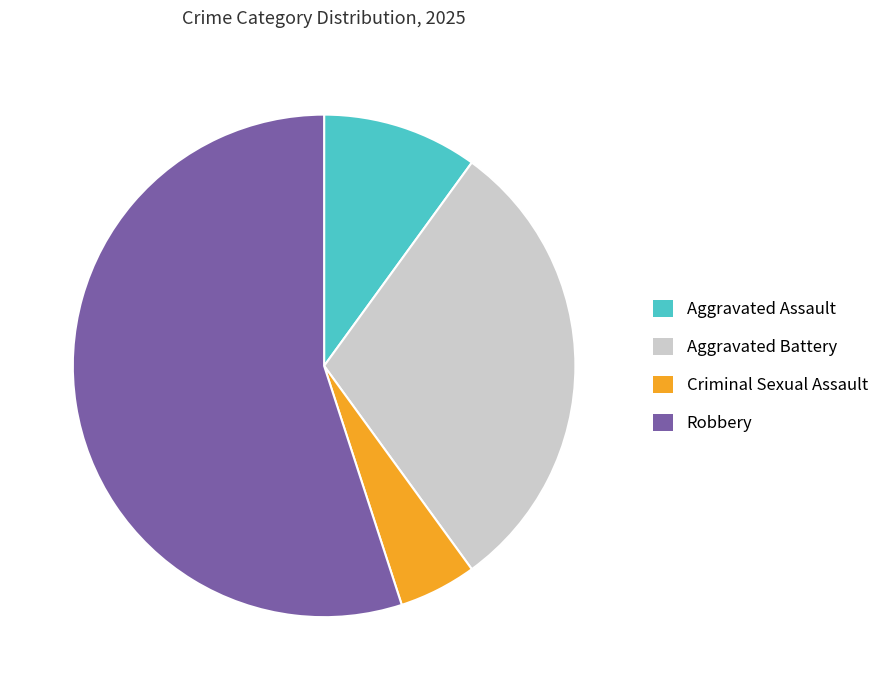

Is Robbery the majority of the pie?

Yes